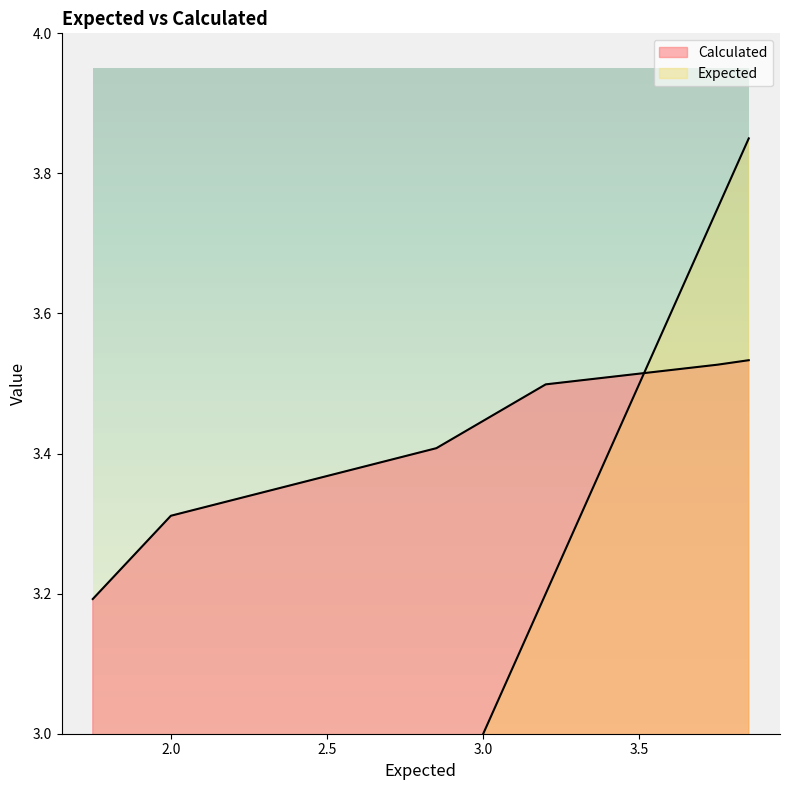

Rank the series at 2.85 from highest to lowest value.

Calculated, Expected